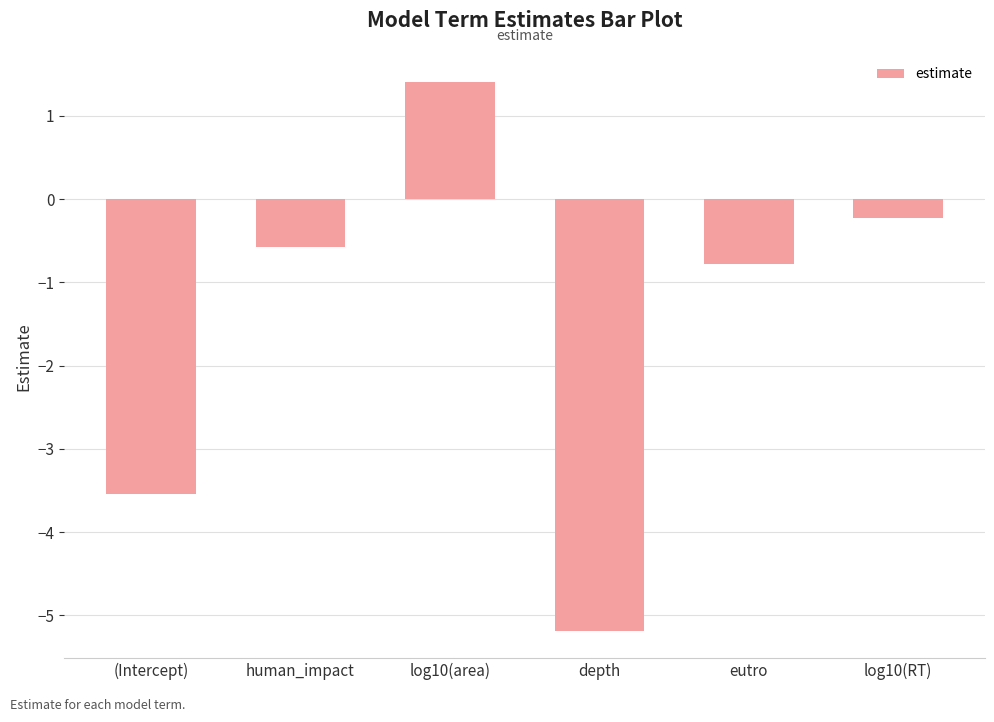

What value does the data have at (Intercept)?

-3.5